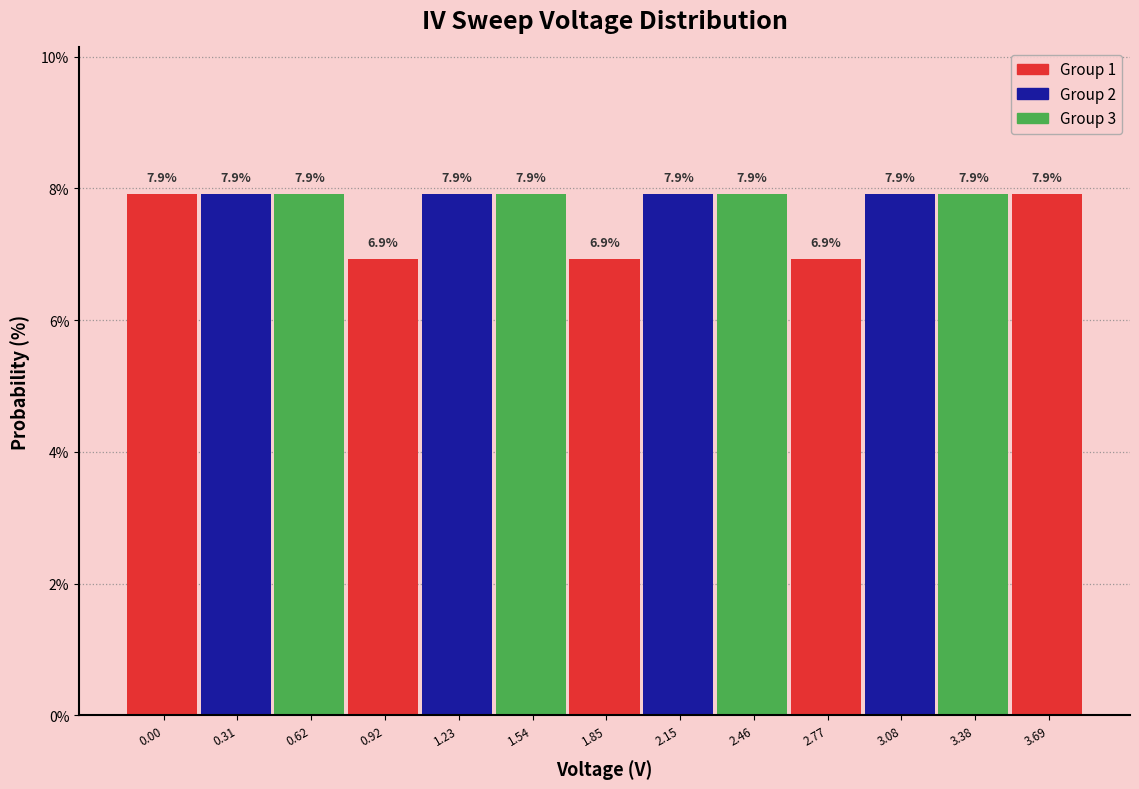

Reading left to right, what are all the values shown in this chart?

0.00=7.9	0.31=7.9	0.62=7.9	0.92=6.9	1.23=7.9	1.54=7.9	1.85=6.9	2.15=7.9	2.46=7.9	2.77=6.9	3.08=7.9	3.38=7.9	3.69=7.9